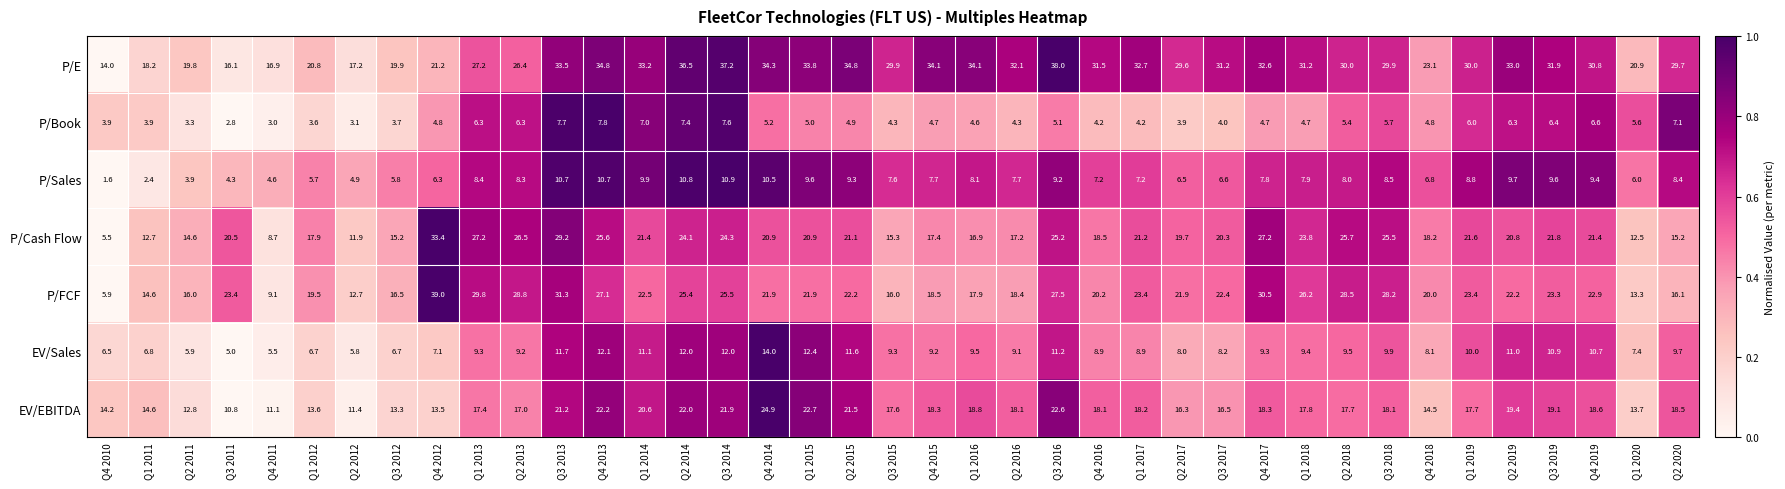

Read the P/Cash Flow value at Q3 2012.

15.2